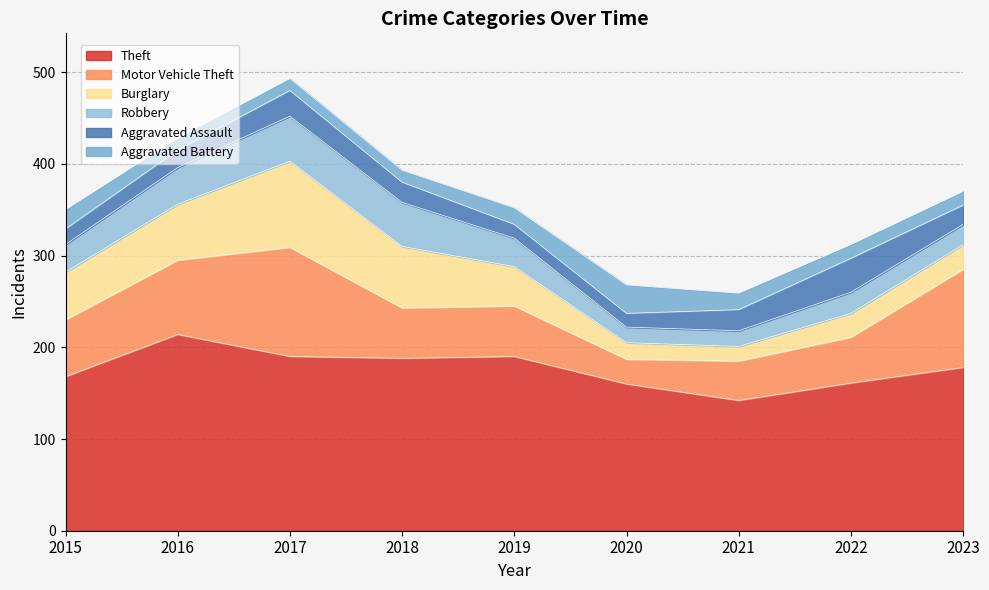

What is the maximum value shown in the chart?

214